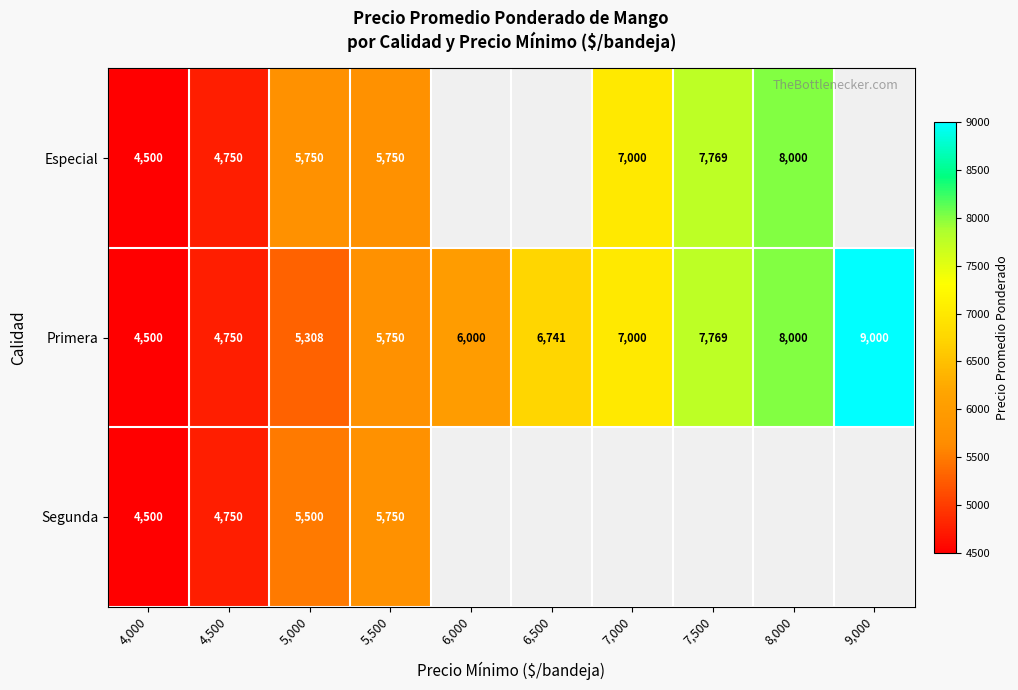

At which category does the chart reach its minimum across all series?

4,000